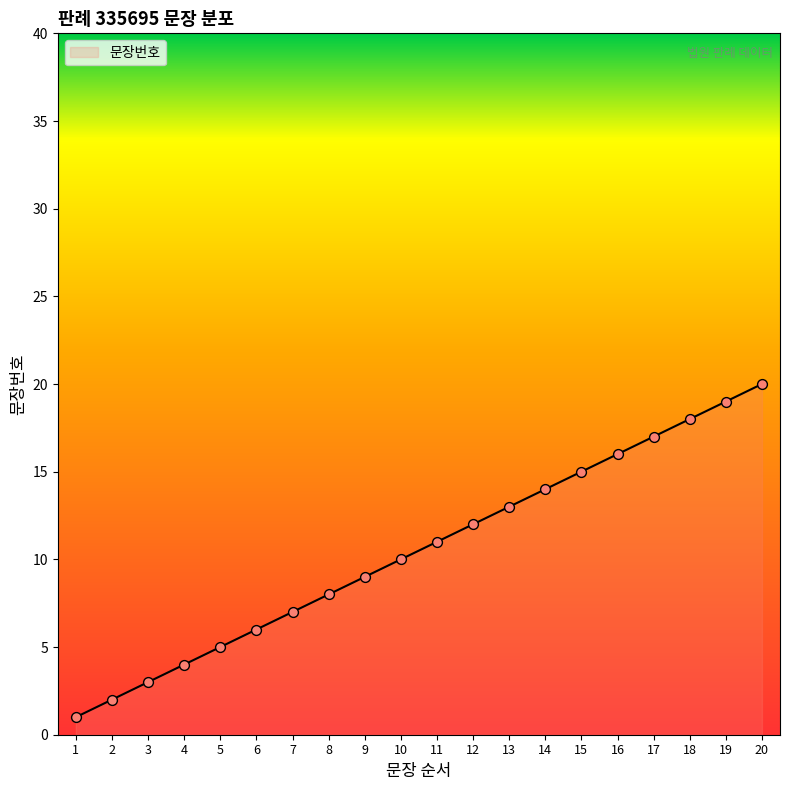

Between 15 and 17, which is larger?

17